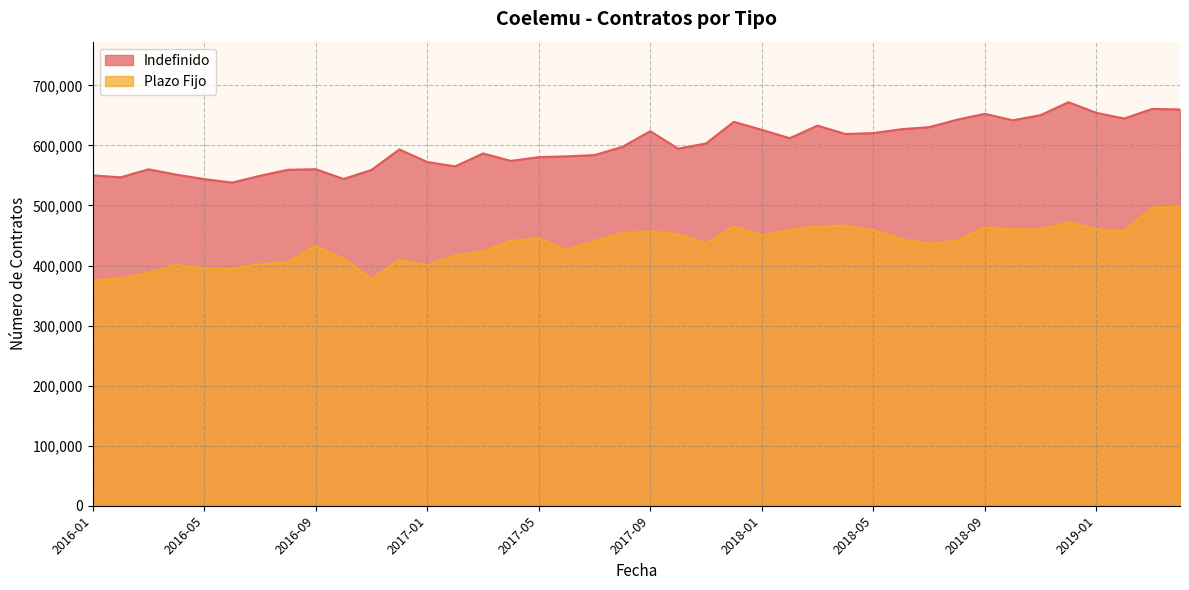

The value of Indefinido at 2018-05 is 1026469. True or false?

False